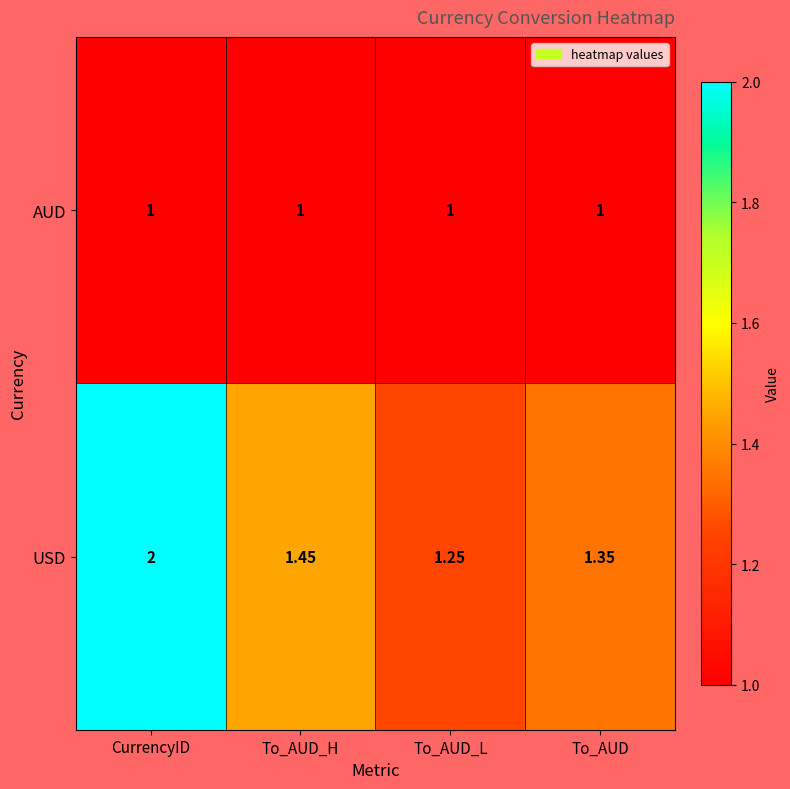

Where is USD nearest to the value 1?

To_AUD_L